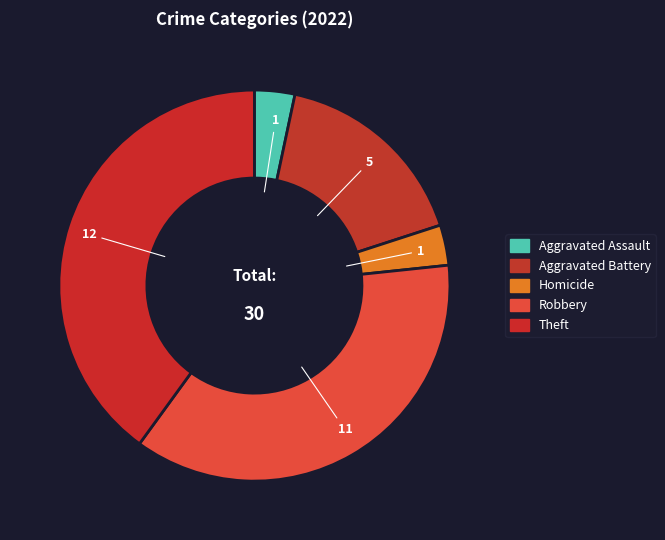

Which category has the biggest portion of the pie?

Theft